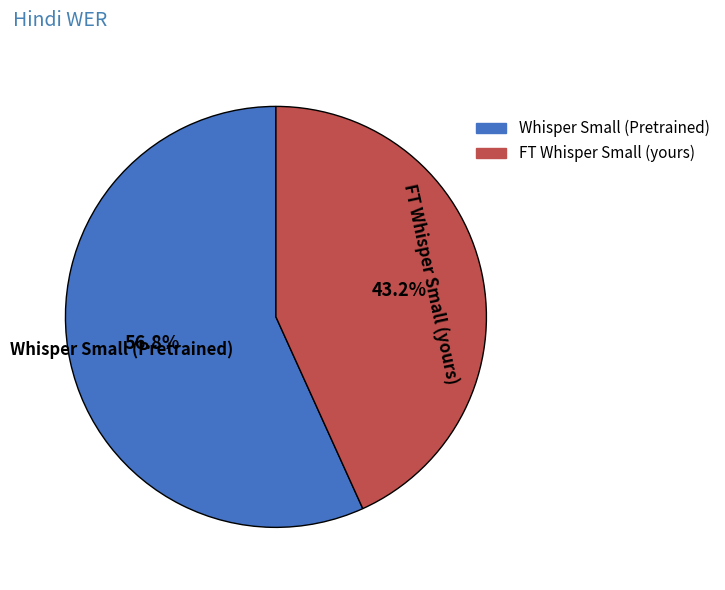

Is it true that Whisper Small (Pretrained) is 57% of the pie?

True